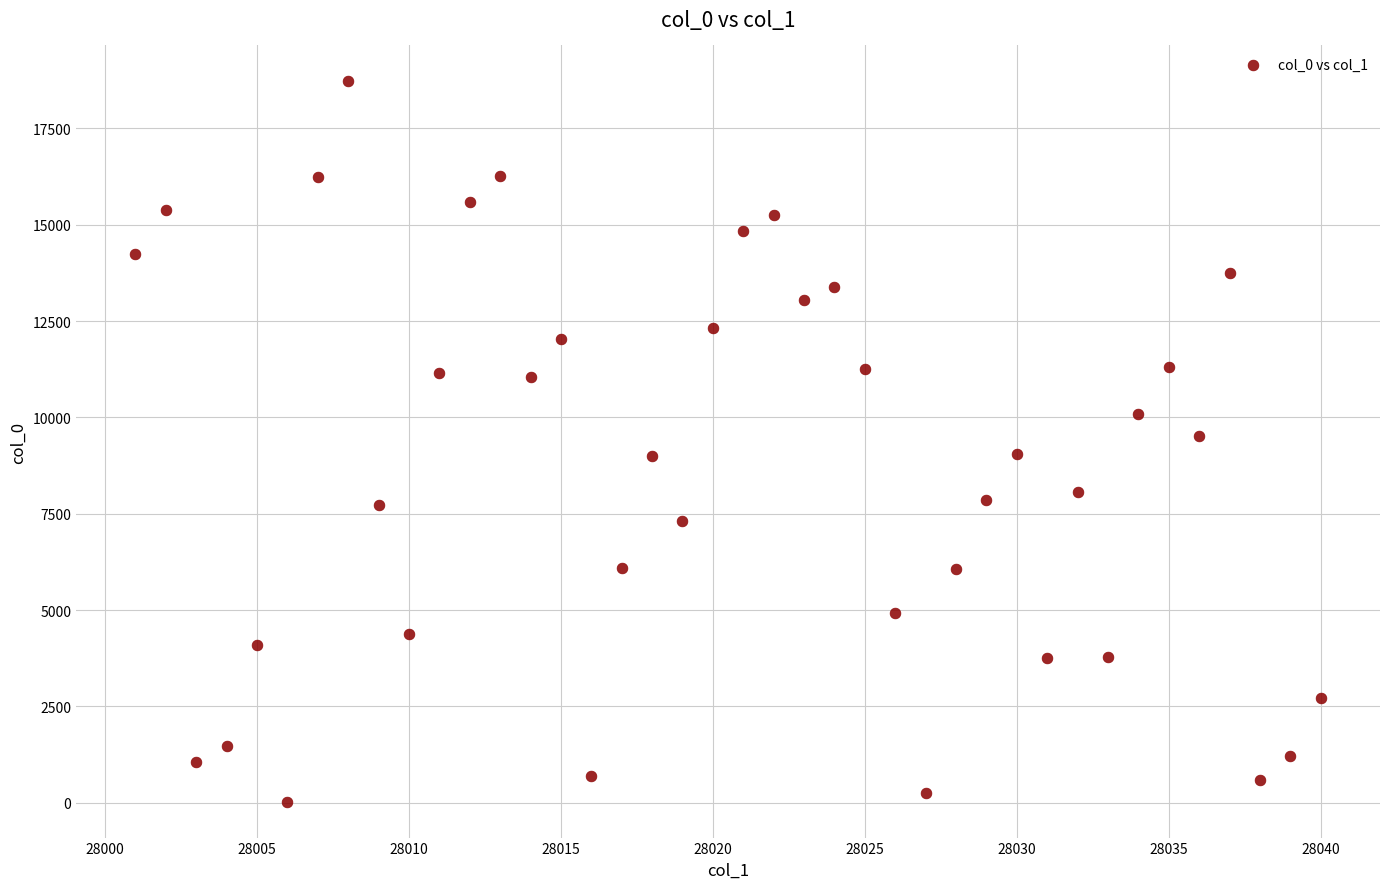

What is the range of Y values (max minus min)?

18687